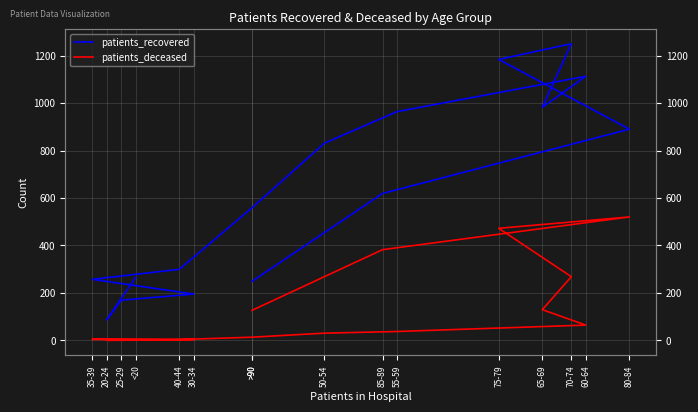

At which category is the sum across all series the highest?

75-79